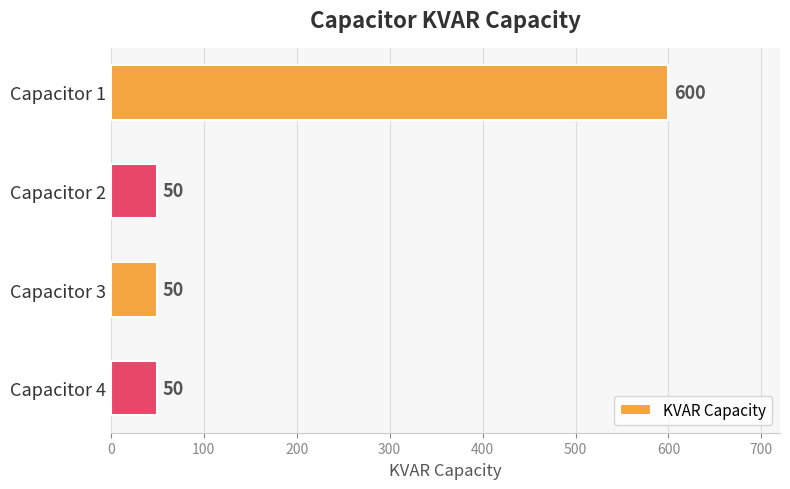

Reading top to bottom, transcribe all the data shown in this chart.

Capacitor 1=600	Capacitor 2=50	Capacitor 3=50	Capacitor 4=50